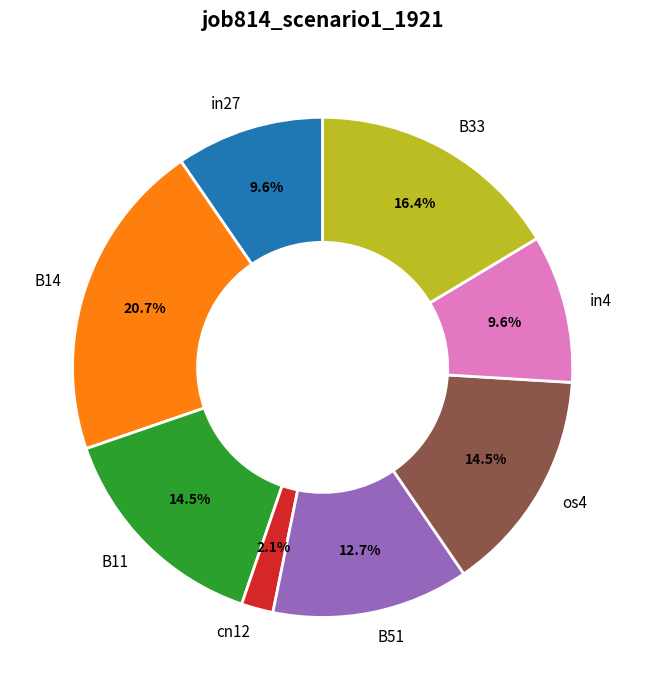

What percentage is NOT represented by B14?

79.3%